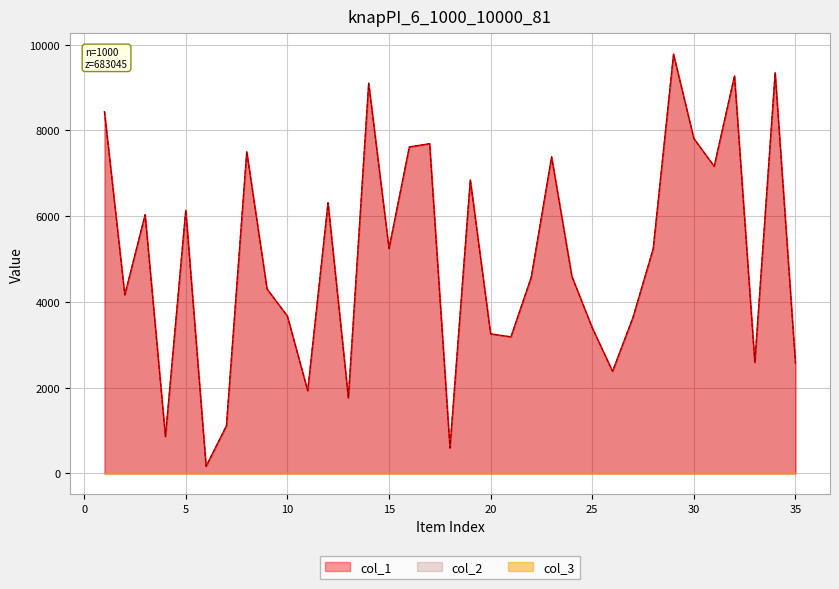

True or false: col_1 and col_2 cross at least once.

False